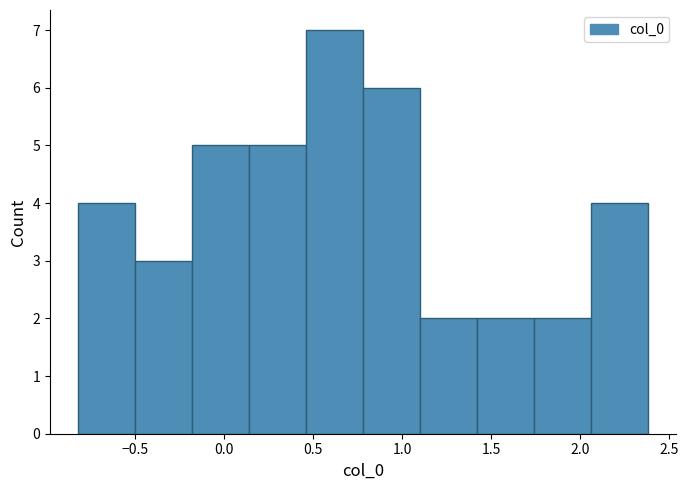

Over which range of the x-axis is the bar tallest?

0.45 to 0.80